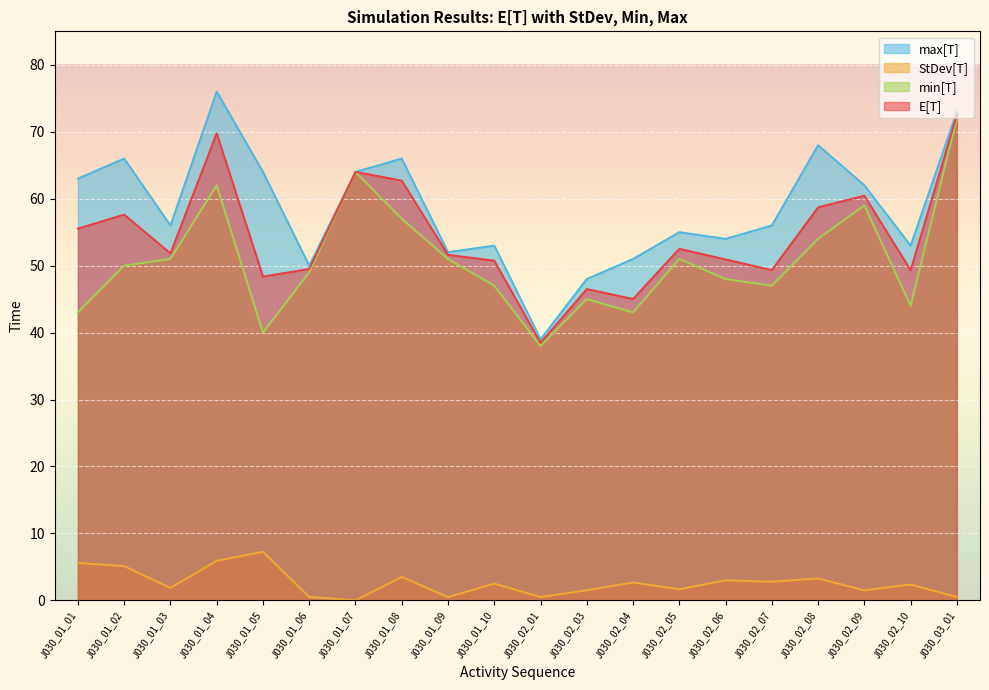

In E[T], how many points are lower than both neighbors (excluding endpoints)?

6